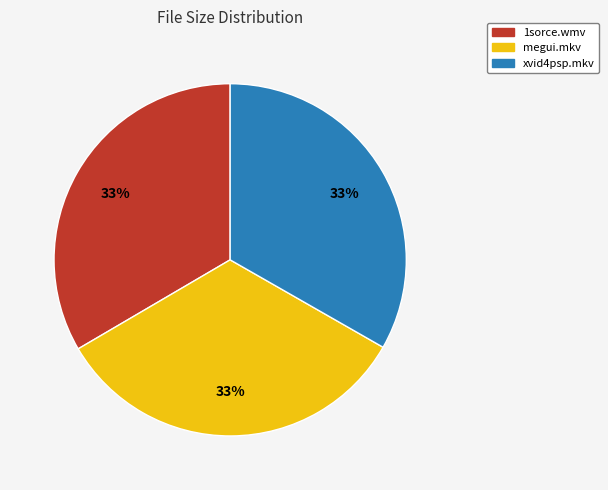

To the nearest percent, what is the average slice percentage?

33%